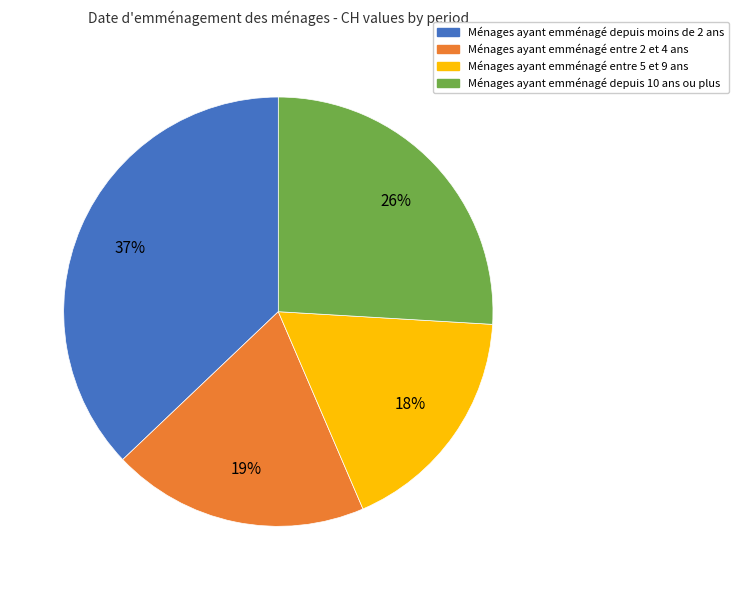

To the nearest percent, what is the average slice percentage?

25%